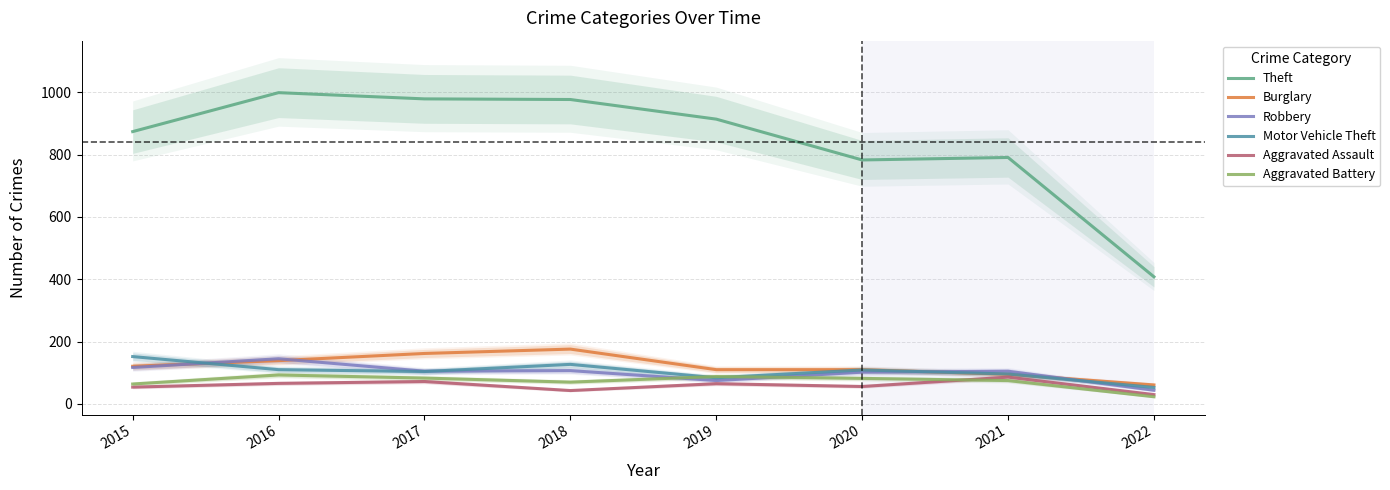

Does the chart have visible grid lines?

Yes